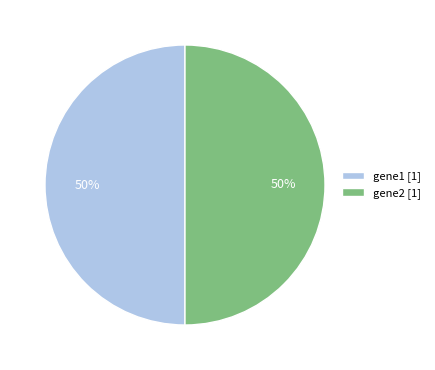

Is it true that gene1 [1] is 50% of the pie?

True